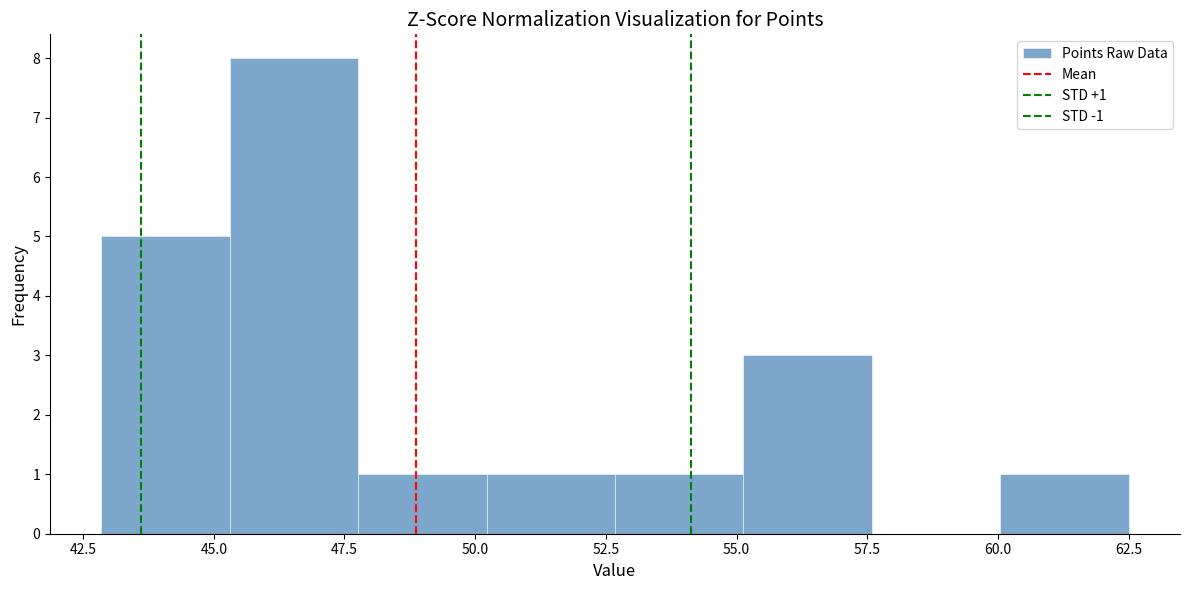

Over which range of the x-axis is the bar tallest?

45.5 to 48.0